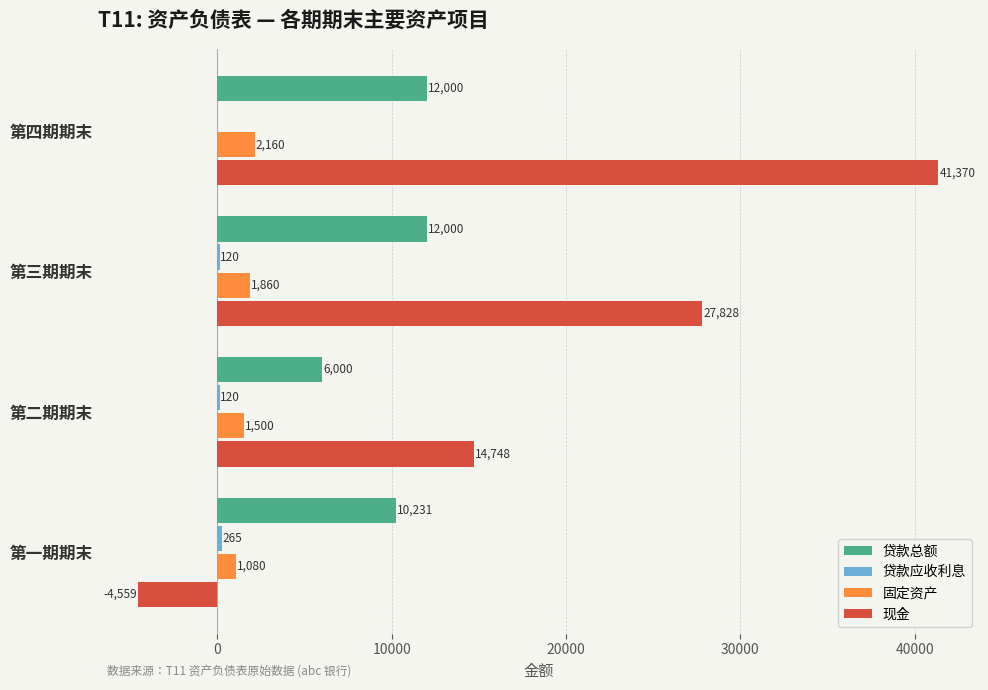

Is it true that 固定资产 equals 1860.0 at 第三期期末?

True